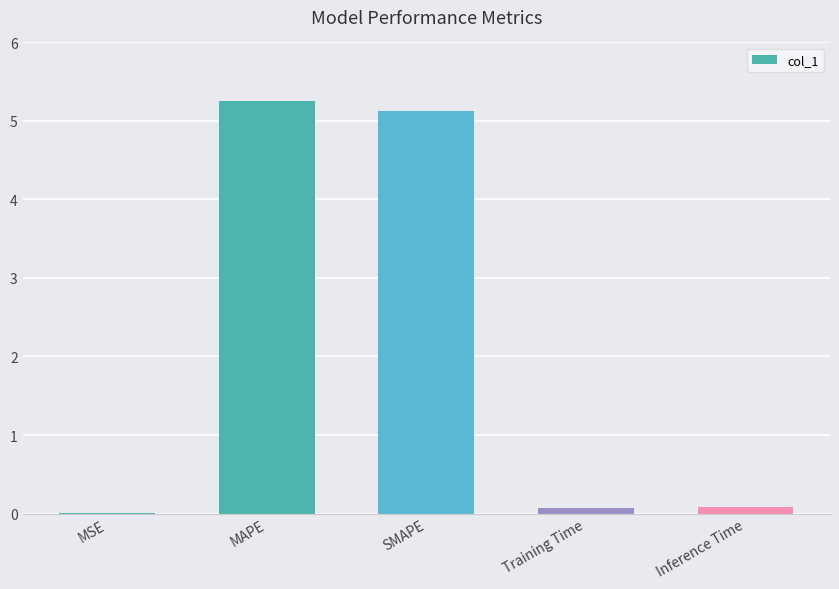

Which category has the highest value across all series?

MAPE